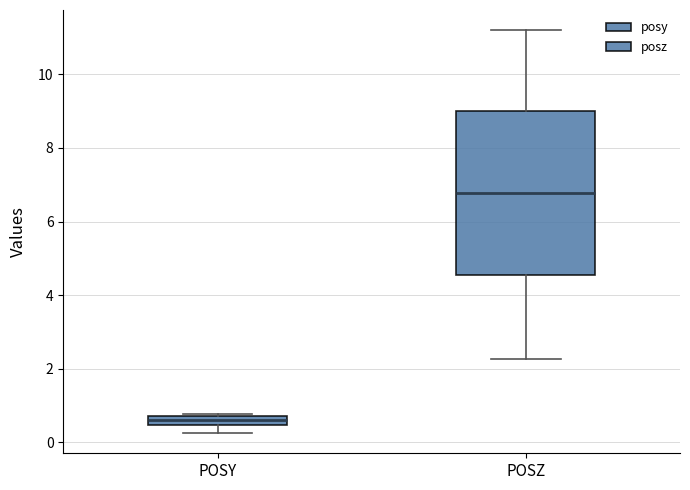

Where is the lower edge of the box for POSZ on the y-axis? The values are not printed on the chart, so give them approximately, as read against the axis.

4.6